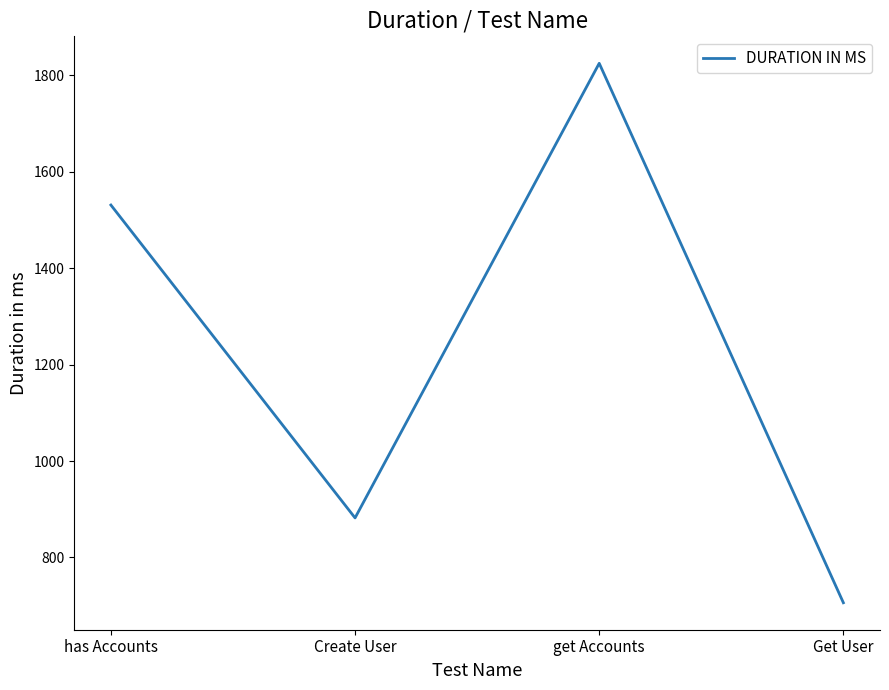

At which label is the value closest to 1265?

has Accounts